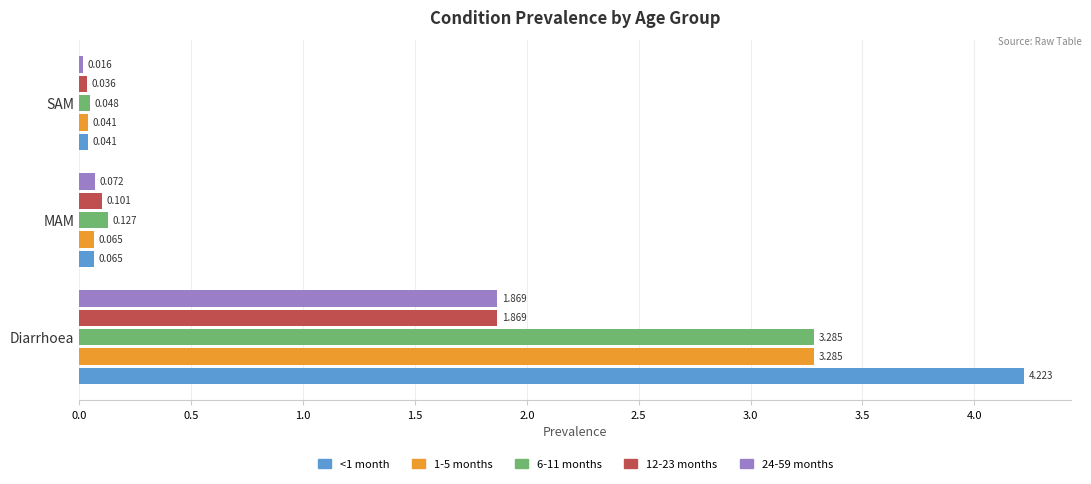

Where is 1-5 months nearest to the value 1?

MAM